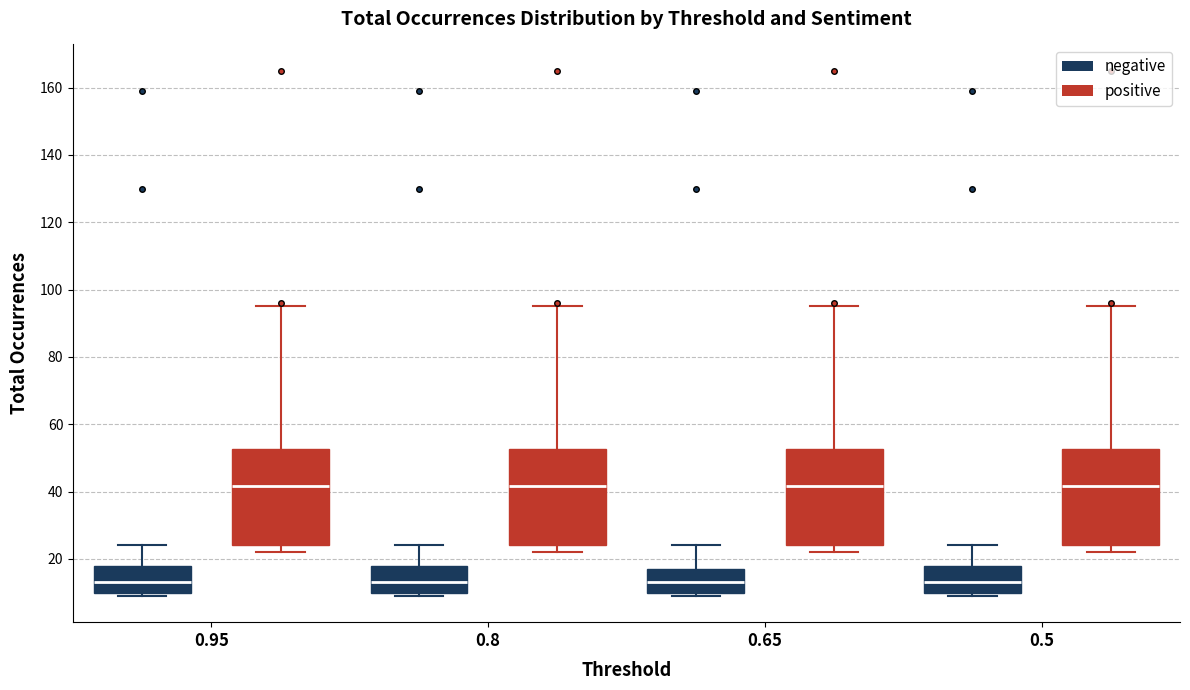

Where is the lower edge of the box for 0.8 (negative) on the y-axis? The values are not printed on the chart, so give them approximately, as read against the axis.

10